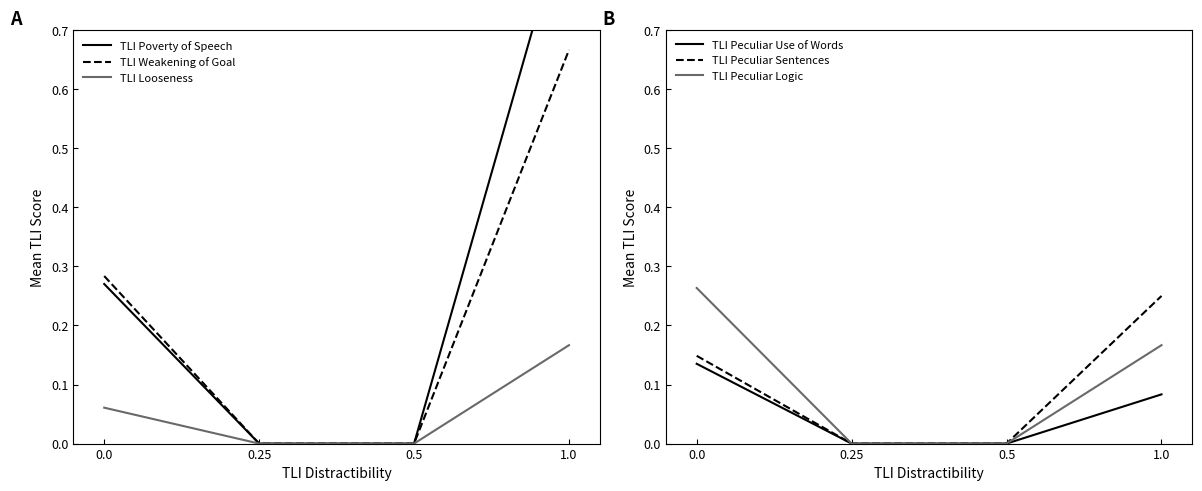

What is the difference between the second highest and second lowest values in the TLI Peculiar Sentences series?

0.1